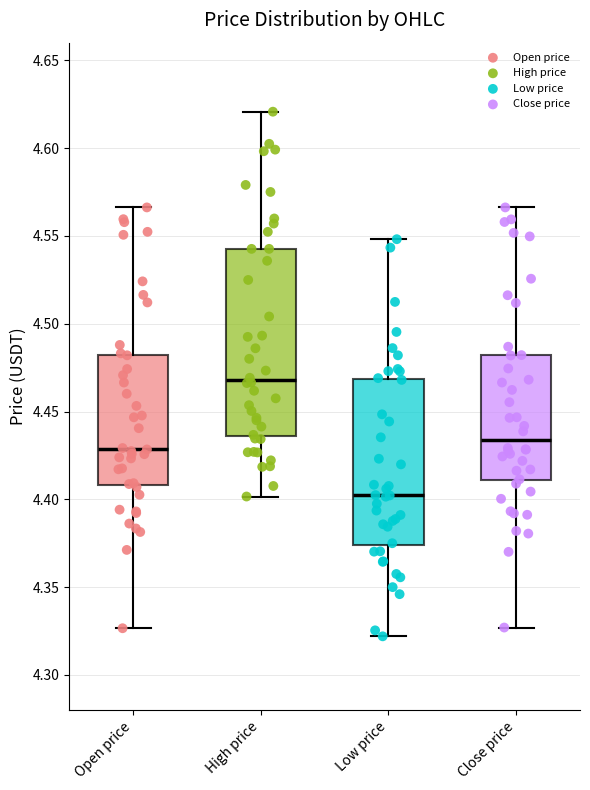

Which box has the lowest median line?

Low price